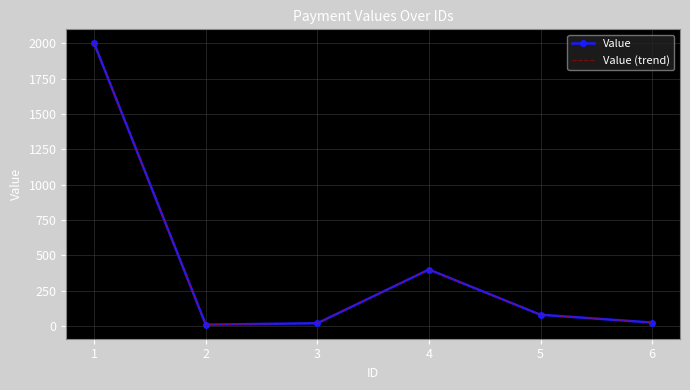

Which category has the highest value across all series?

1